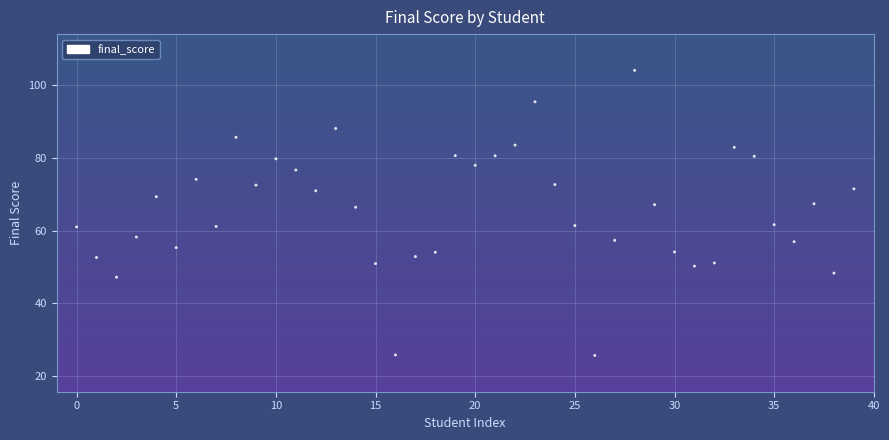

What is the range of Y values (max minus min)?

78.6